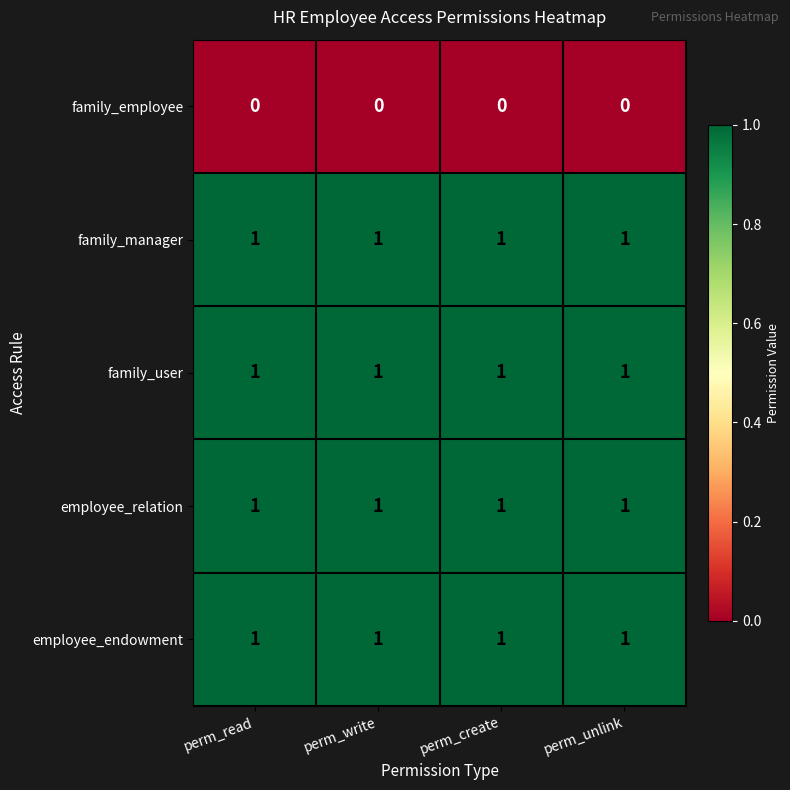

What is the spread (max minus min) of values at perm_unlink?

1